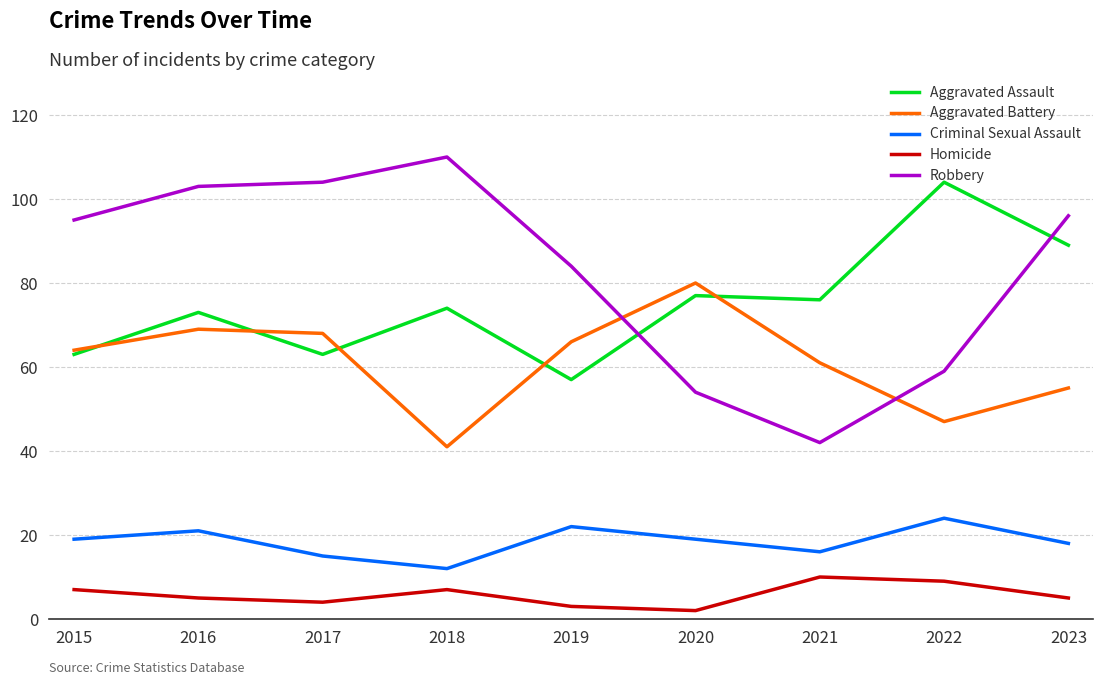

Reading right to left, what are all the values shown in this chart?

Aggravated Assault: 2023=89	2022=104	2021=76	2020=77	2019=57	2018=74	2017=63	2016=73	2015=63
Aggravated Battery: 2023=55	2022=47	2021=61	2020=80	2019=66	2018=41	2017=68	2016=69	2015=64
Criminal Sexual Assault: 2023=18	2022=24	2021=16	2020=19	2019=22	2018=12	2017=15	2016=21	2015=19
Homicide: 2023=5	2022=9	2021=10	2020=2	2019=3	2018=7	2017=4	2016=5	2015=7
Robbery: 2023=96	2022=59	2021=42	2020=54	2019=84	2018=110	2017=104	2016=103	2015=95